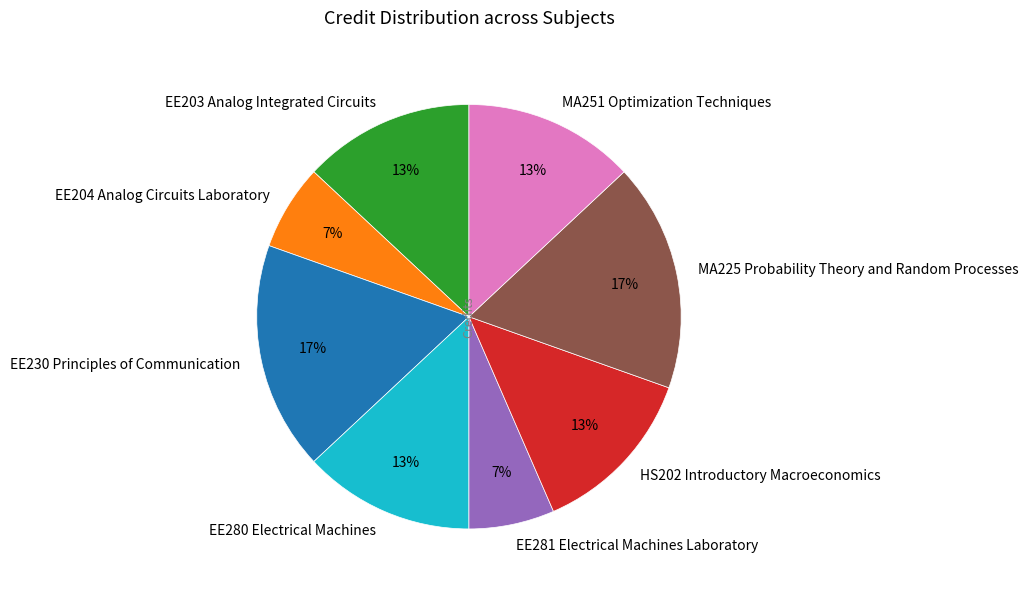

Between MA225 Probability Theory and Random Processes and EE281 Electrical Machines Laboratory, which is larger?

MA225 Probability Theory and Random Processes